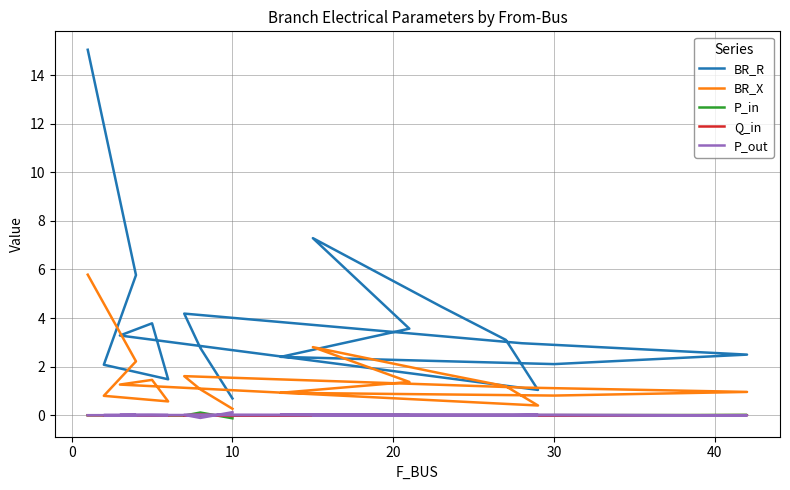

Reading left to right, transcribe all the data shown in this chart.

BR_R: 15.0	5.8	2.1	1.5	3.8	3.3	1.0	3.1	4.5	7.3	3.6	2.4	2.1	2.5	3.0	4.2	2.8	0.7
BR_X: 5.8	2.2	0.8	0.6	1.5	1.3	0.4	1.2	1.7	2.8	1.4	0.9	0.8	1.0	1.1	1.6	1.1	0.3
P_in: -0.0	-0.0	-0.0	-0.0	-0.0	-0.0	-0.0	0.0	0.0	-0.0	0.0	-0.0	-0.0	0.0	0.0	-0.0	0.1	-0.1
Q_in: -0.0	-0.0	-0.0	-0.0	-0.0	-0.0	-0.0	0.0	0.0	-0.0	0.0	-0.0	-0.0	0.0	0.0	-0.0	0.0	-0.0
P_out: 0.0	0.0	0.0	0.0	0.0	0.0	0.0	-0.0	-0.0	0.0	-0.0	0.0	0.0	-0.0	-0.0	0.0	-0.1	0.1